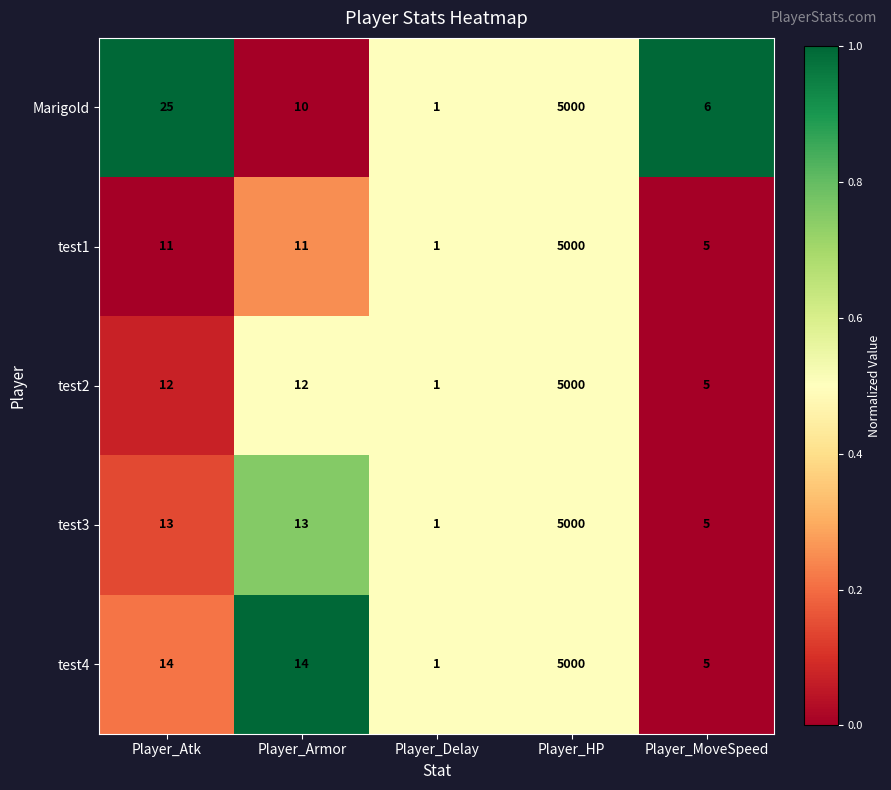

Which series has the largest total across all categories?

Marigold